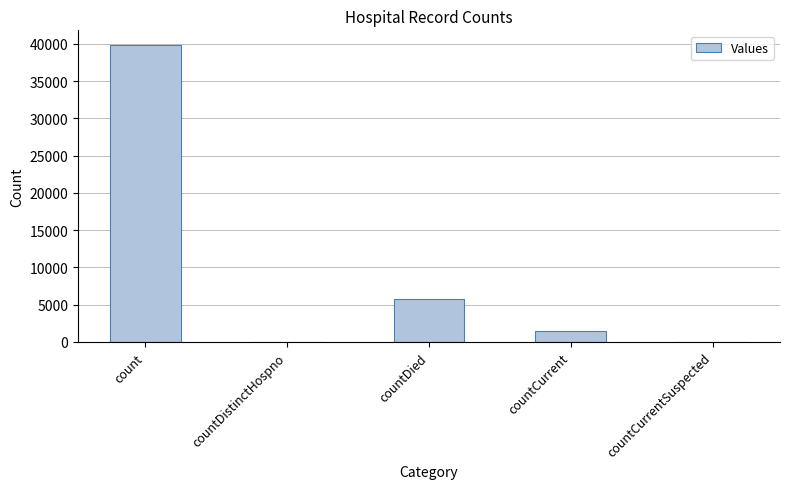

What is the approximate value at countDied?

5805